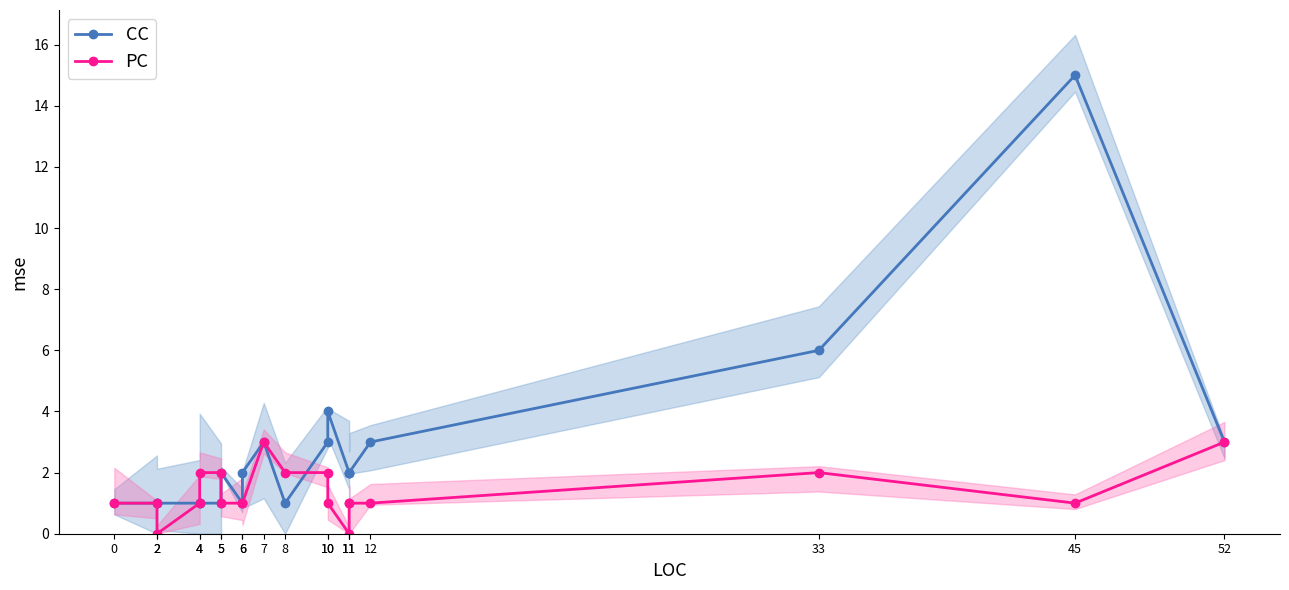

What is the difference between the maximum and minimum values in the CC series?

14